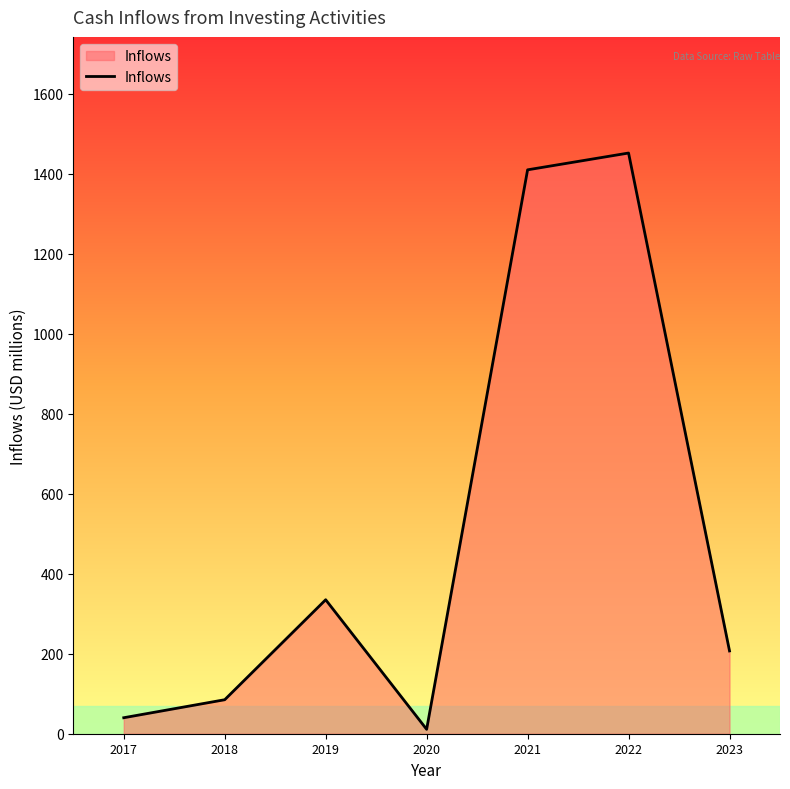

Is it true that the value at 2023 is 106?

False